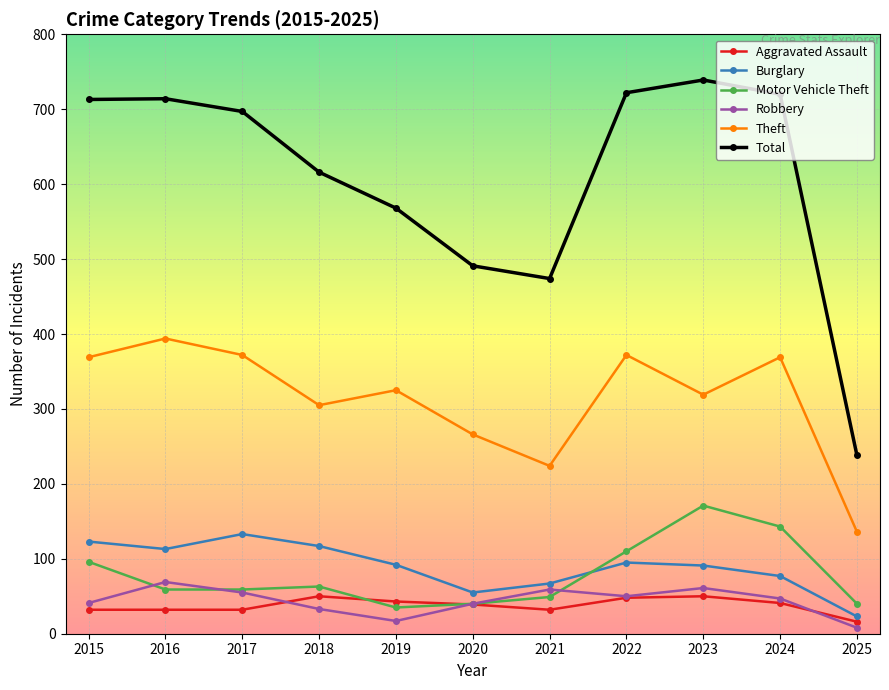

Is this an area chart (filled region under the line)?

No